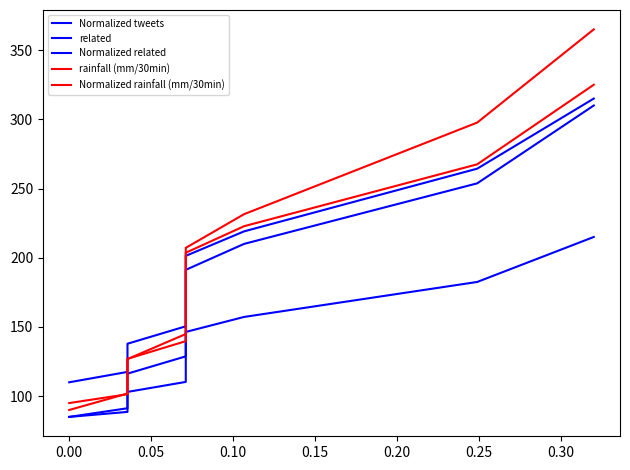

Reading left to right, what are all the values shown in this chart?

Normalized tweets: 85.0	85.0	85.0	85.0	85.0	85.0	85.0	85.0	85.0	85.0	85.0	85.0	85.0	85.0	85.0	85.0	85.0	85.0	85.0	85.0	85.0	85.0	85.0	85.0	85.0	85.0	91.2	97.5	103.8	110.0	116.2	128.8	141.2	153.8	166.2	178.8	191.2	210.0	253.8	310.0
related: 110.0	110.0	110.0	110.0	110.0	110.0	110.0	110.0	110.0	110.0	110.0	110.0	110.0	110.0	110.0	110.0	110.0	110.0	110.0	110.0	110.0	110.0	110.0	110.0	110.0	110.0	117.5	122.6	127.7	132.8	137.9	150.5	160.6	170.8	181.0	191.2	201.4	219.0	264.4	315.0
Normalized related: 85.0	85.0	85.0	85.0	85.0	85.0	85.0	85.0	85.0	85.0	85.0	85.0	85.0	85.0	85.0	85.0	85.0	85.0	85.0	85.0	85.0	85.0	85.0	85.0	85.0	85.0	88.6	92.2	95.8	99.4	103.1	110.3	117.5	124.7	131.9	139.2	146.4	157.2	182.5	215.0
rainfall (mm/30min): 90.0	90.0	90.0	90.0	90.0	90.0	90.0	90.0	90.0	90.0	90.0	90.0	90.0	90.0	90.0	90.0	90.0	90.0	90.0	90.0	90.0	90.0	90.0	90.0	90.0	90.0	101.9	108.1	114.3	120.6	126.8	144.9	157.3	169.8	182.2	194.7	207.1	231.5	297.7	365.0
Normalized rainfall (mm/30min): 95.0	95.0	95.0	95.0	95.0	95.0	95.0	95.0	95.0	95.0	95.0	95.0	95.0	95.0	95.0	95.0	95.0	95.0	95.0	95.0	95.0	95.0	95.0	95.0	95.0	95.0	101.4	107.8	114.2	120.6	126.9	139.7	152.5	165.3	178.1	190.8	203.6	222.8	267.5	325.0